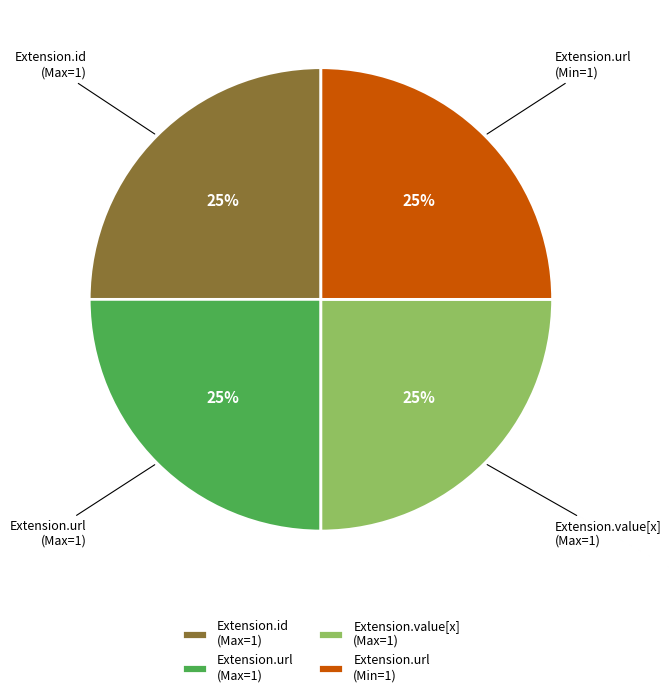

True or false: Extension.url (Min=1) accounts for 25% of the total.

True